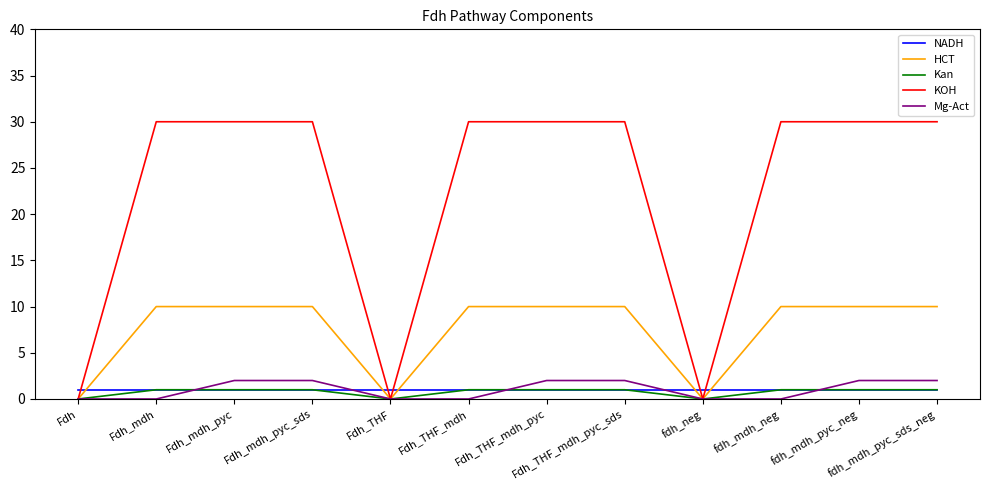

How many times do NADH and Mg-Act cross each other?

5